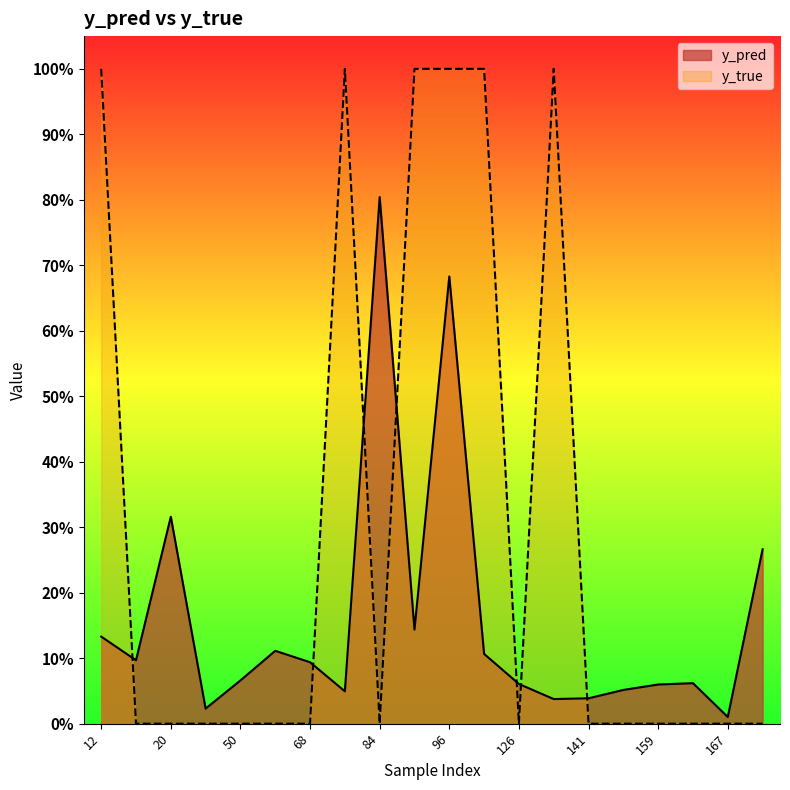

Reading left to right, extract all data points from this chart.

y_pred: 0.1	0.1	0.3	0.0	0.1	0.1	0.1	0.0	0.8	0.1	0.7	0.1	0.1	0.0	0.0	0.1	0.1	0.1	0.0	0.3
y_true: 1.0	0.0	0.0	0.0	0.0	0.0	0.0	1.0	0.0	1.0	1.0	1.0	0.0	1.0	0.0	0.0	0.0	0.0	0.0	0.0